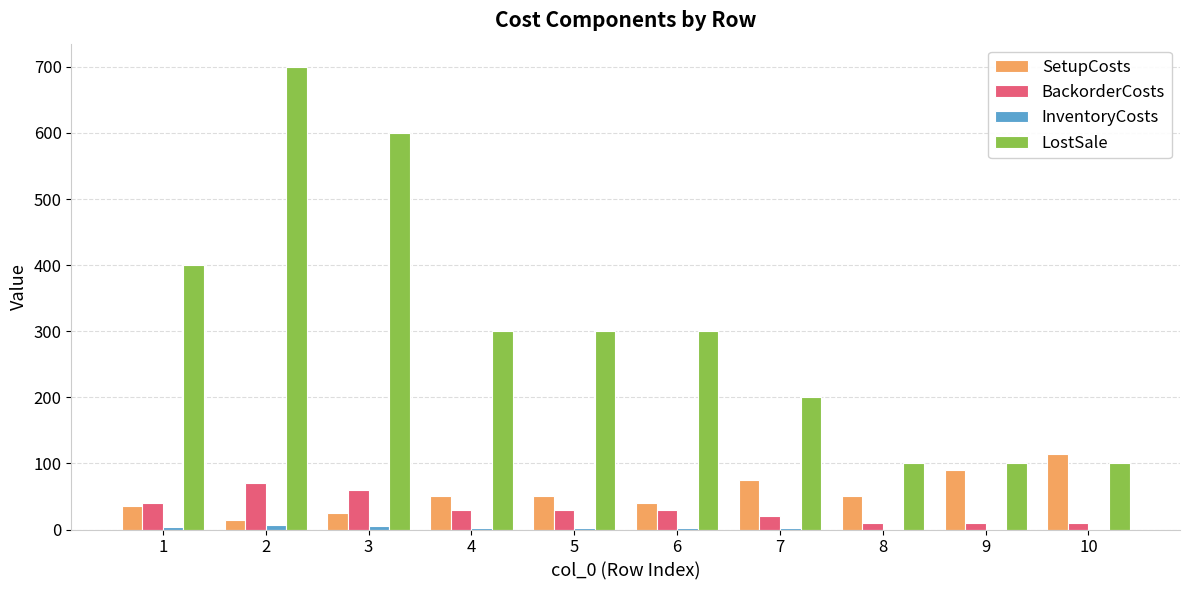

Between 1 and 7, which series saw the biggest shift?

LostSale